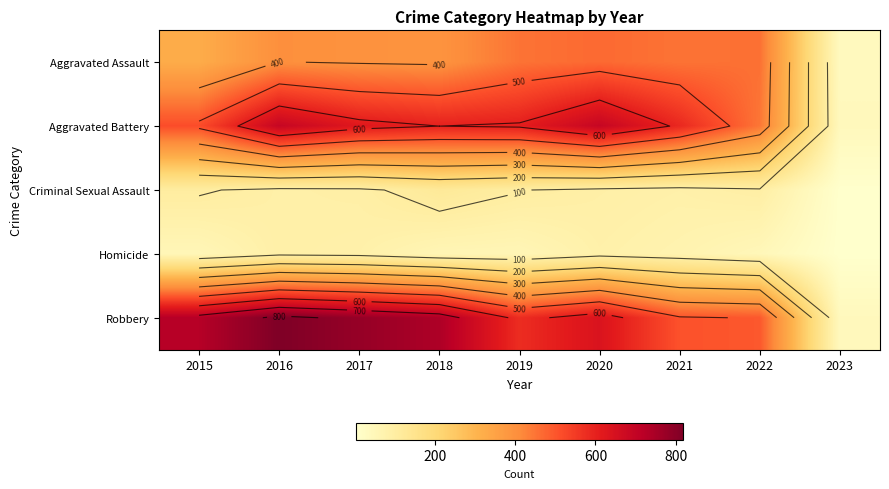

Which category has the highest value in the Aggravated Assault series?

2020